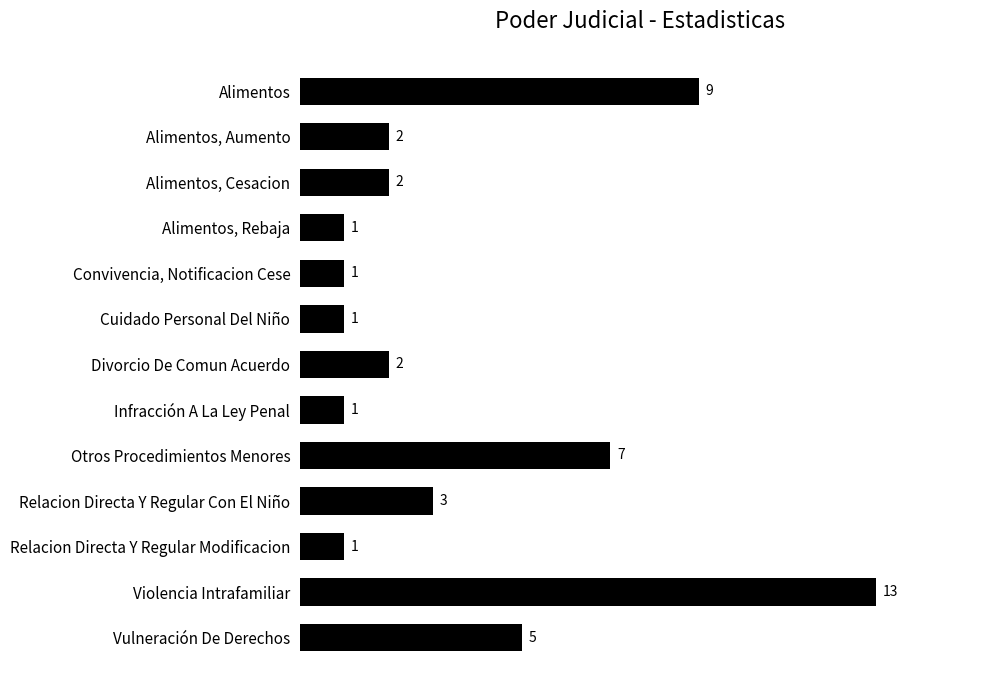

True or false: the data shows 1 at Convivencia, Notificacion Cese.

True